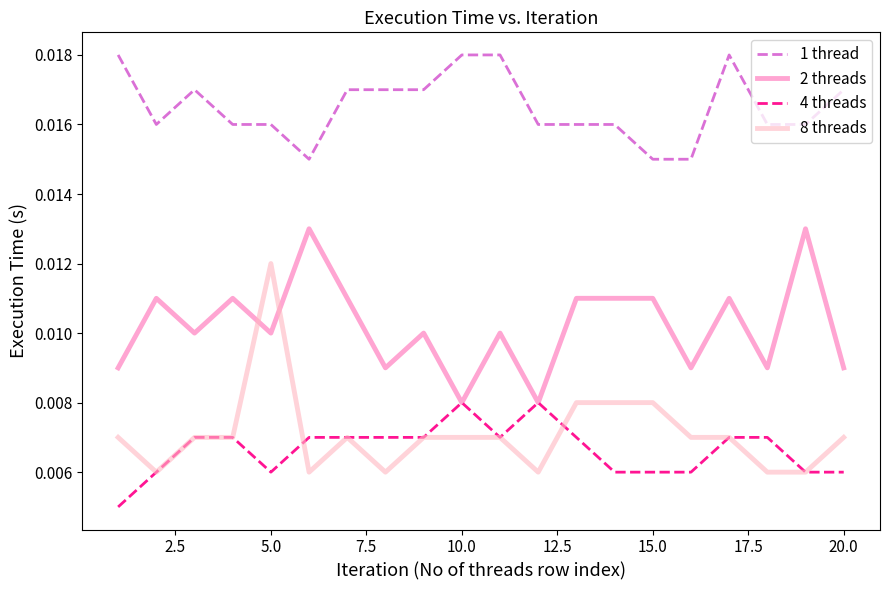

Which series has the largest total across all categories?

1 thread